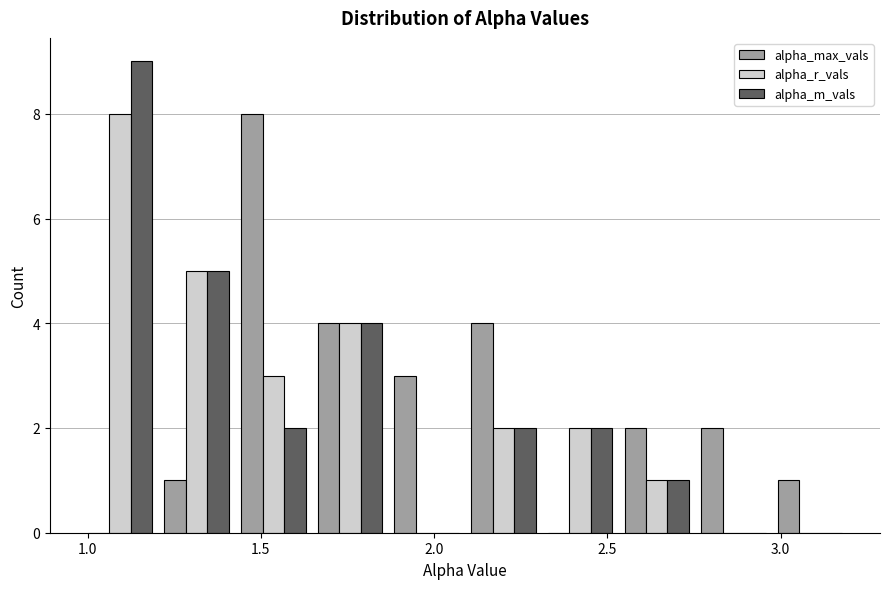

What is the height of the alpha_max_vals bar covering 1.20 to 1.45 on the x-axis? Neither the bar edges nor the heights are printed on the chart, so give them approximately, as read against the axes.

1